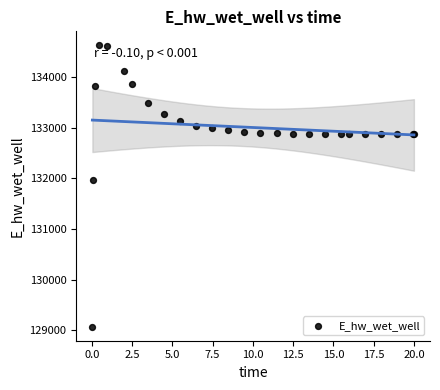

What Y value in the scatter plot is closest to 131849?

131970.1